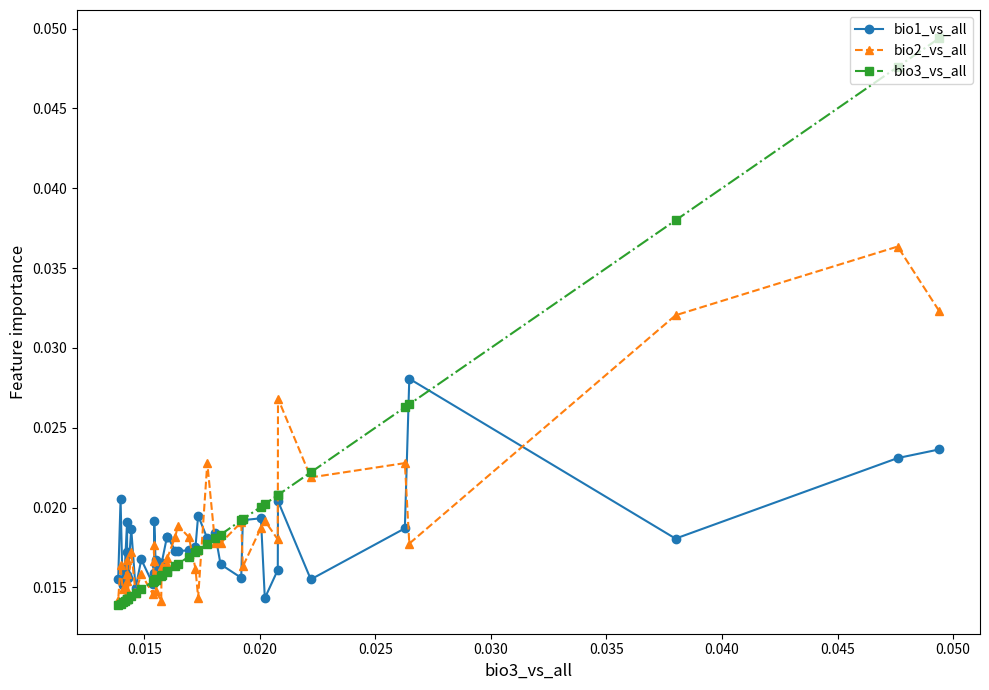

Count the bio1_vs_all values in the range 0 to 1.

40